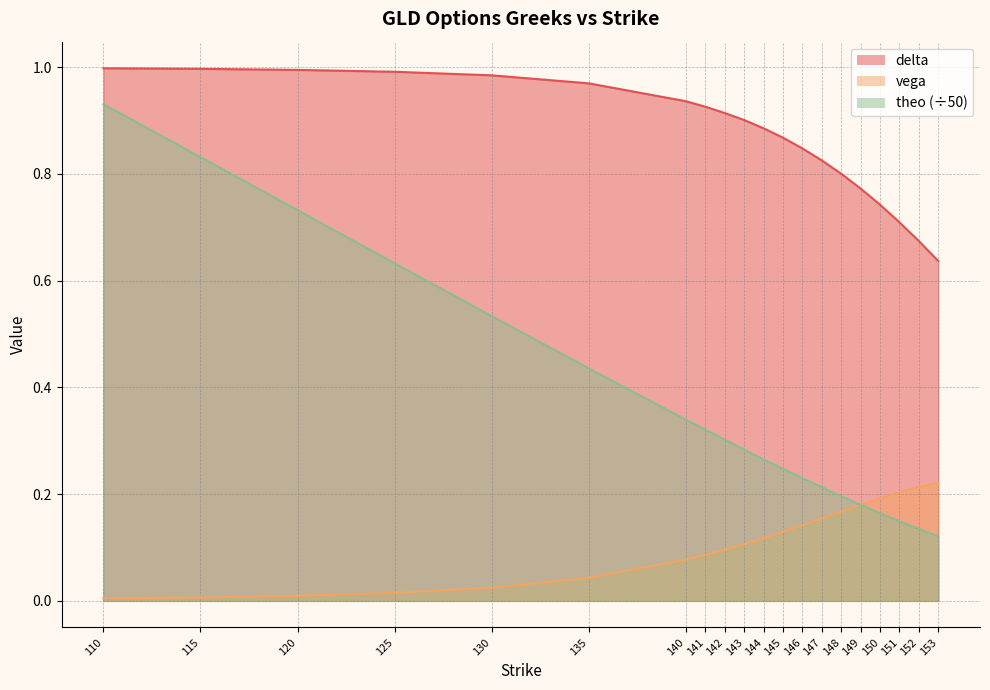

What are all the series names shown in the legend?

delta, vega, theo